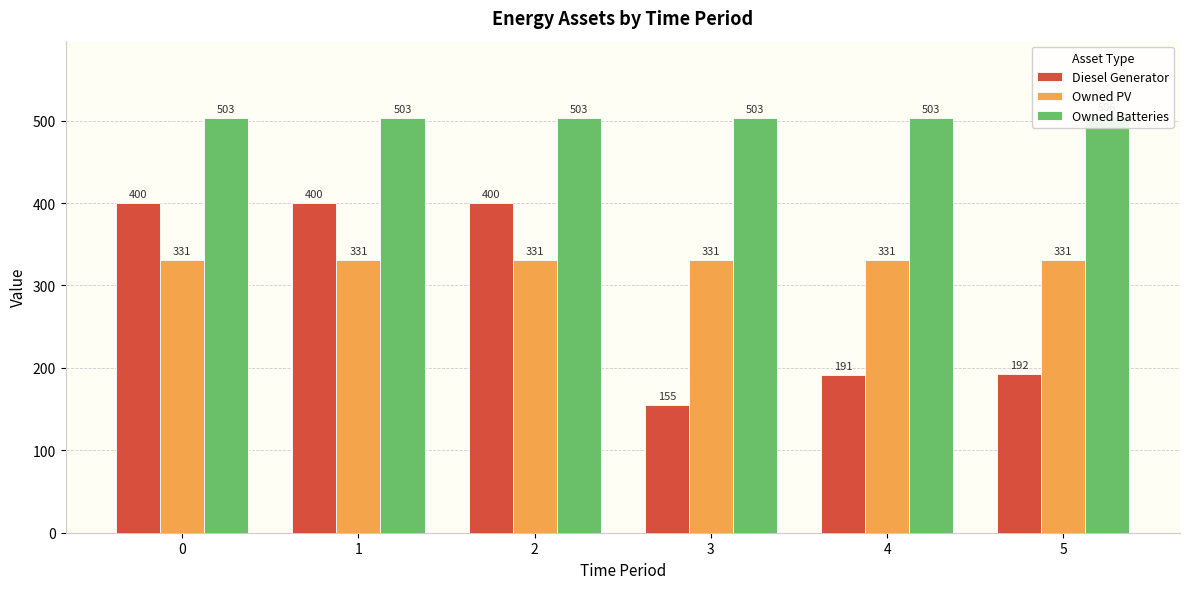

What is the smallest value displayed?

155